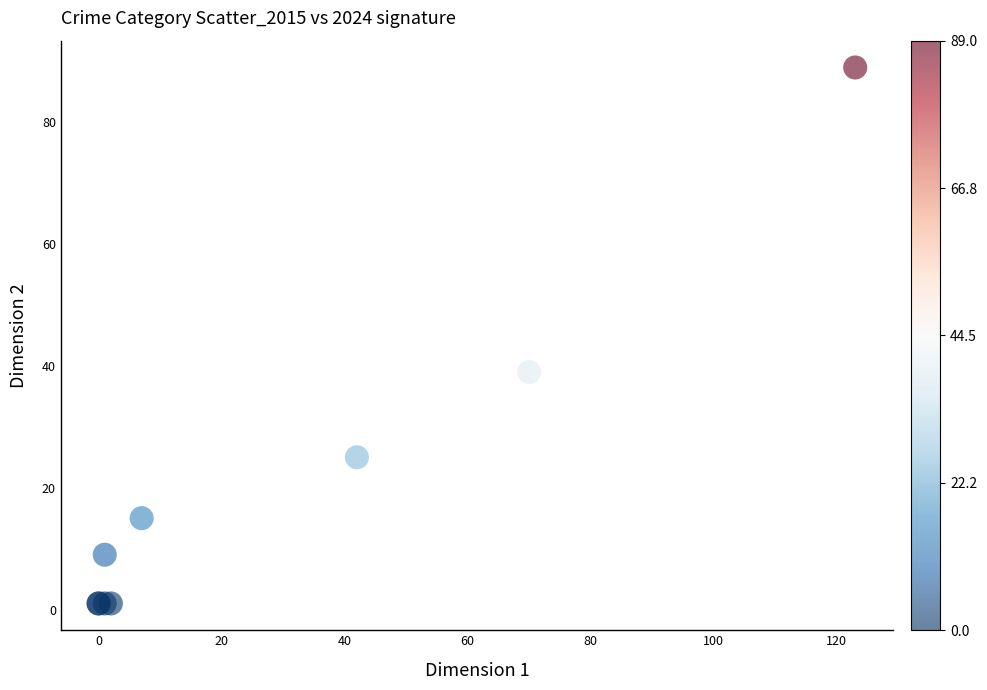

What Y value in the scatter plot is closest to 45?

39